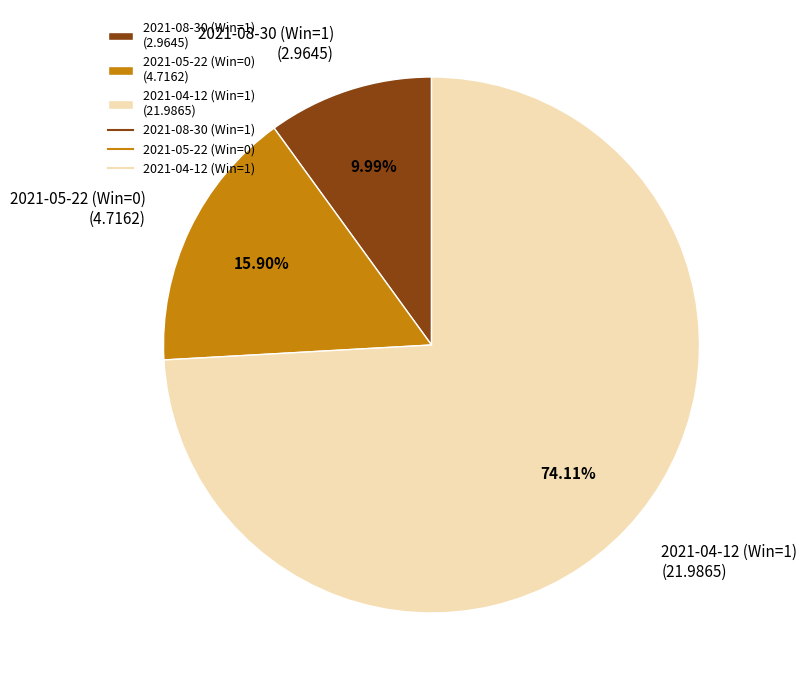

To the nearest percent, what portion does 2021-05-22 (Win=0) represent?

16%